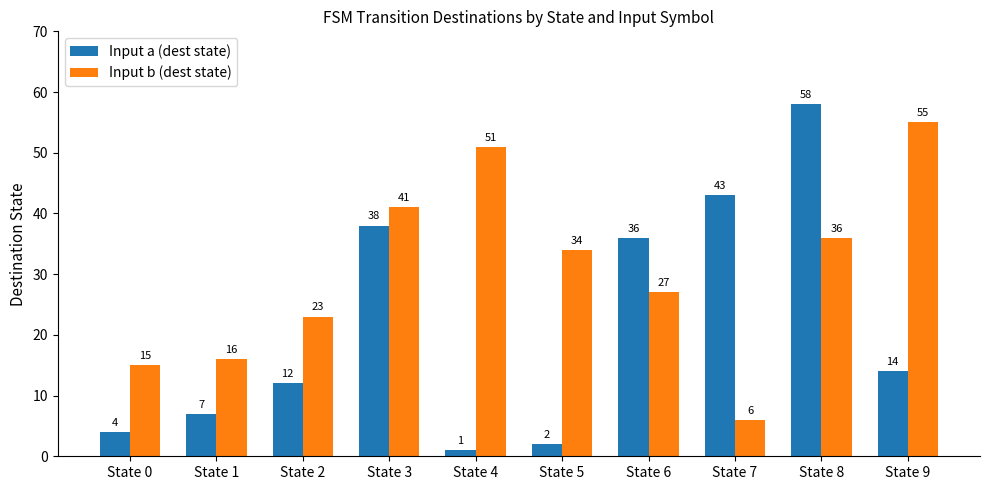

How many data points in Input a (dest state) are less than 14?

5